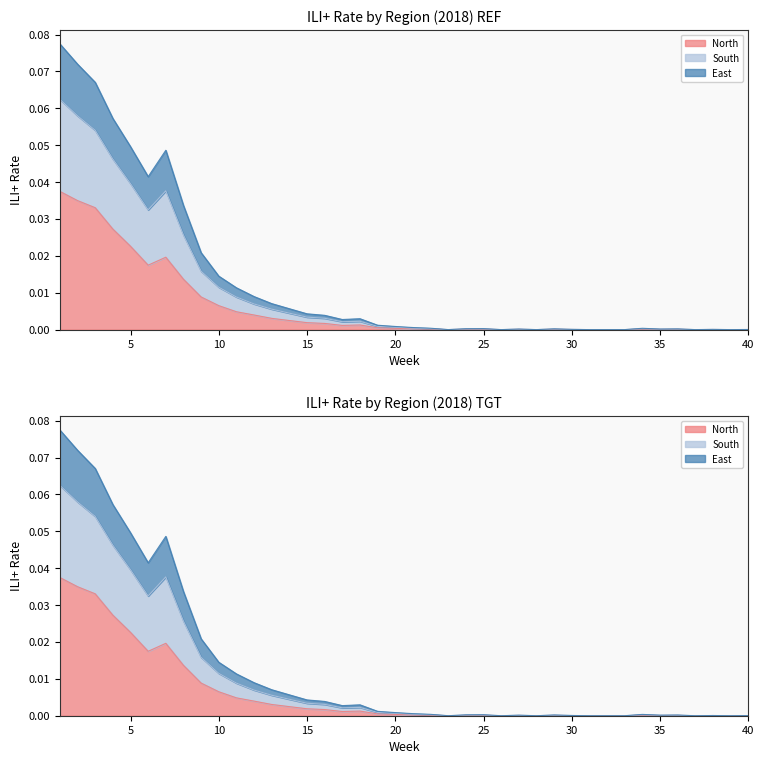

At which category is the sum across all series the highest?

1